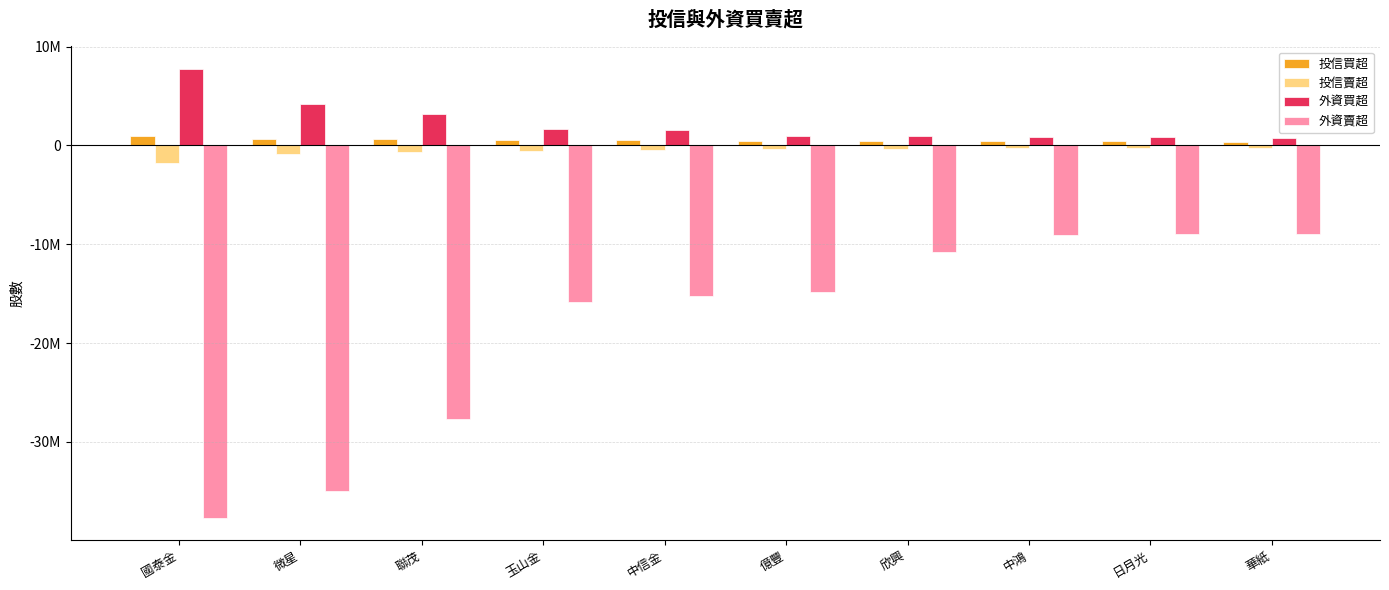

At which label does 投信賣超 first exceed -401000?

欣興